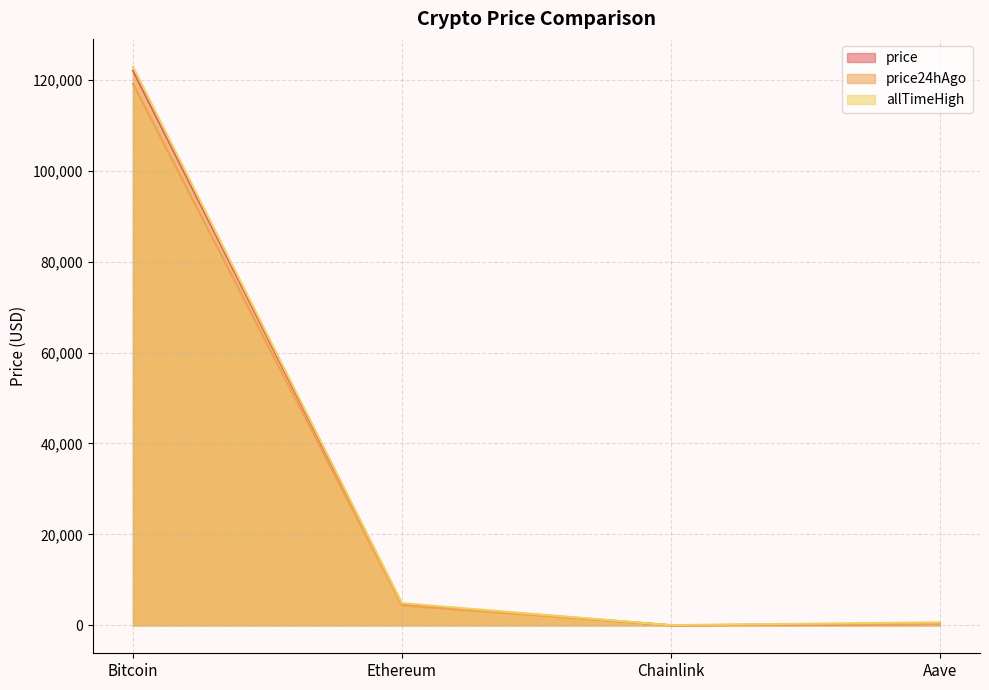

In price, how many points are lower than both neighbors (excluding endpoints)?

1